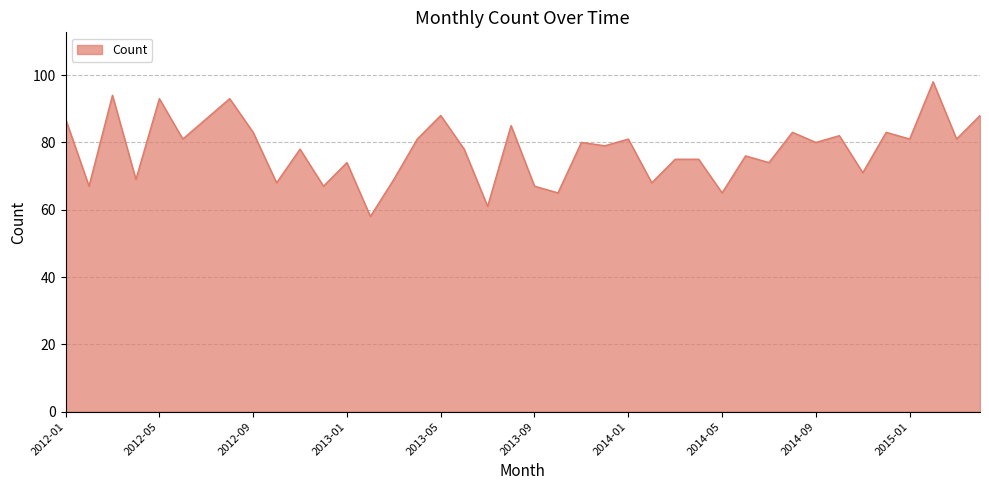

What is the difference between the maximum and minimum values?

40